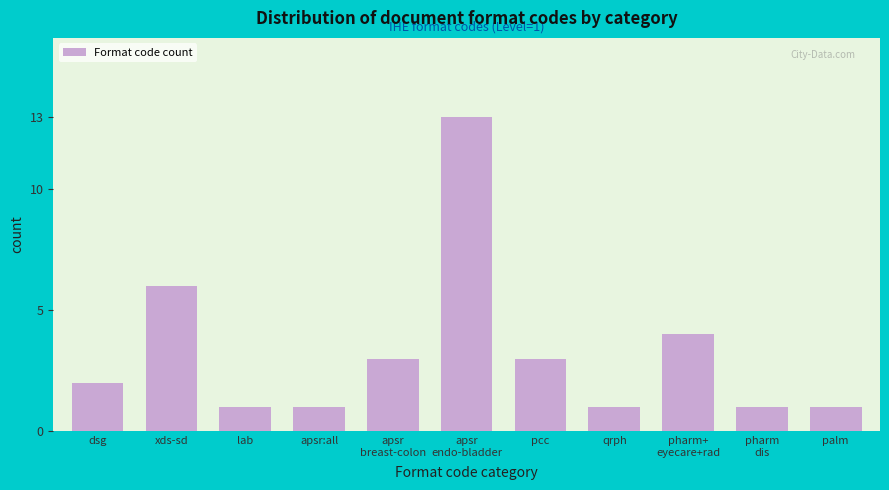

Reading left to right, what are all the values shown in this chart?

2	6	1	1	3	13	3	1	4	1	1